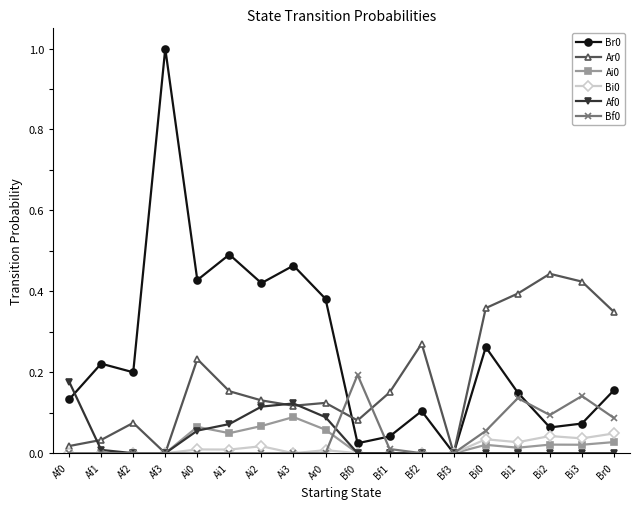

Where is the first local minimum for Br0?

Af2